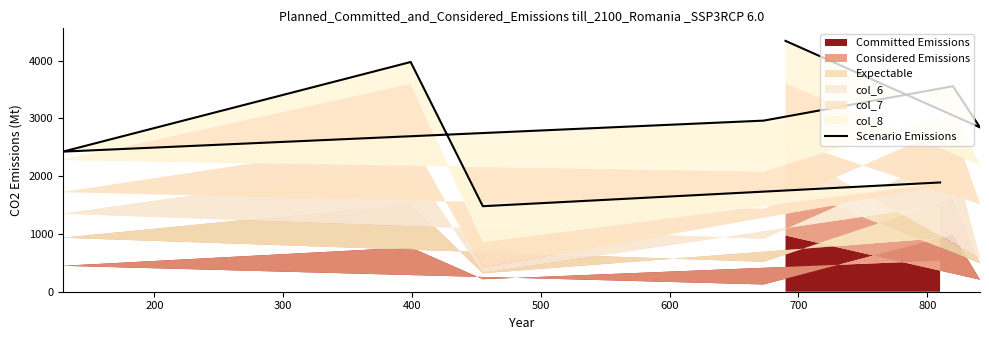

Reading right to left, transcribe all the data shown in this chart.

4344	2845	3559	2963	2426	3978	1481	1892